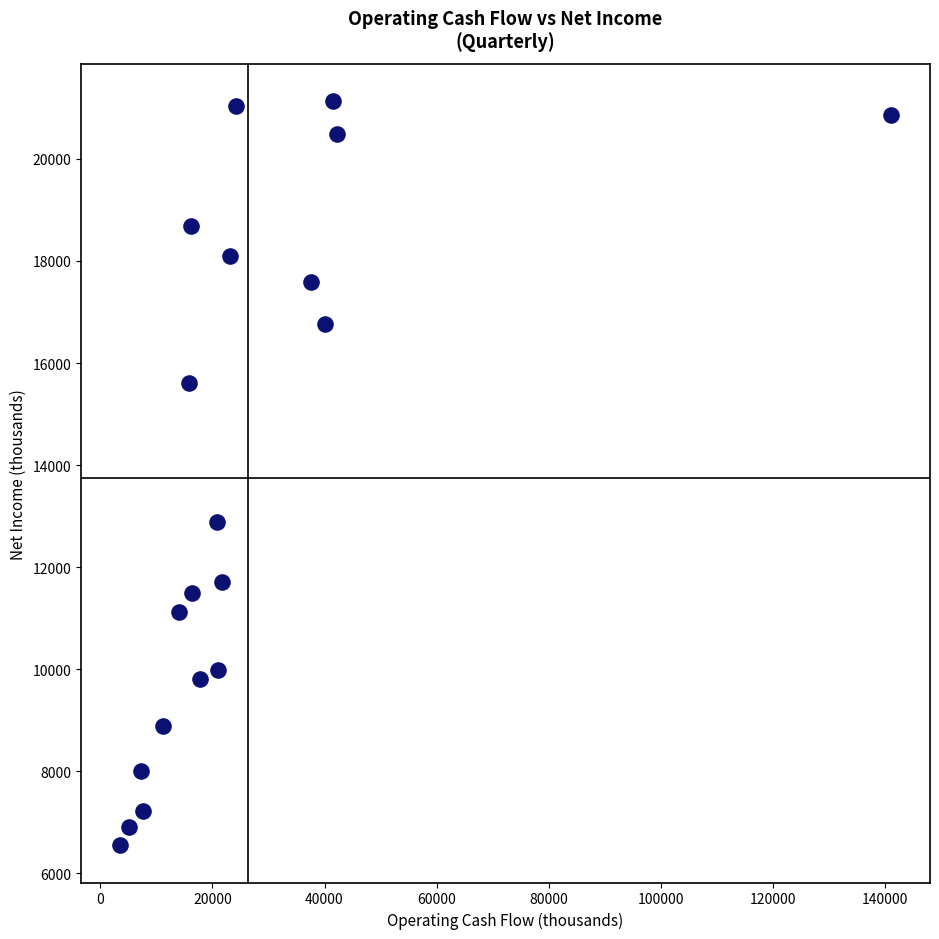

What is the range of X values (max minus min)?

137598